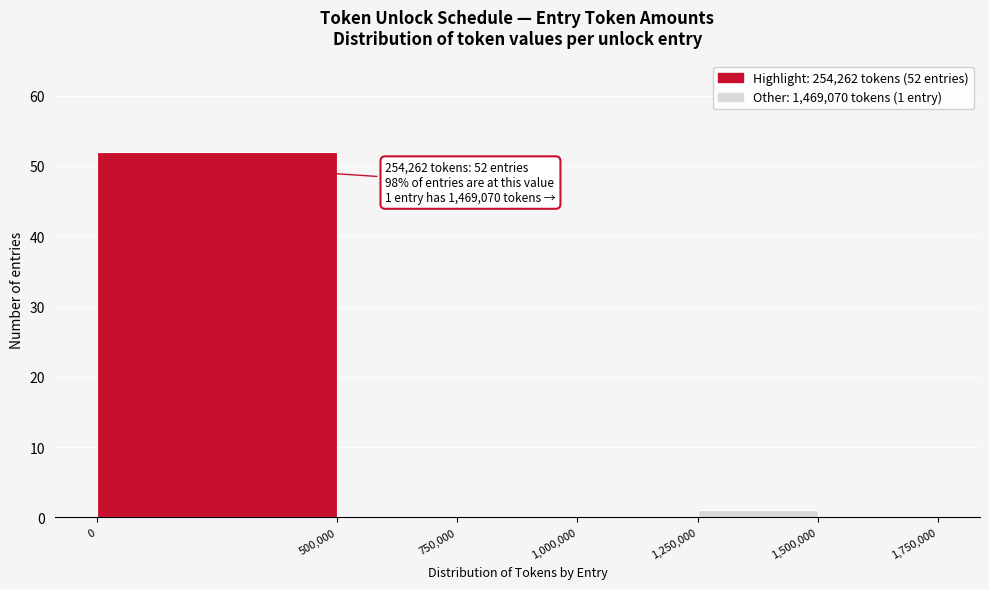

Over which range of the x-axis is the bar tallest?

0 to 500,000